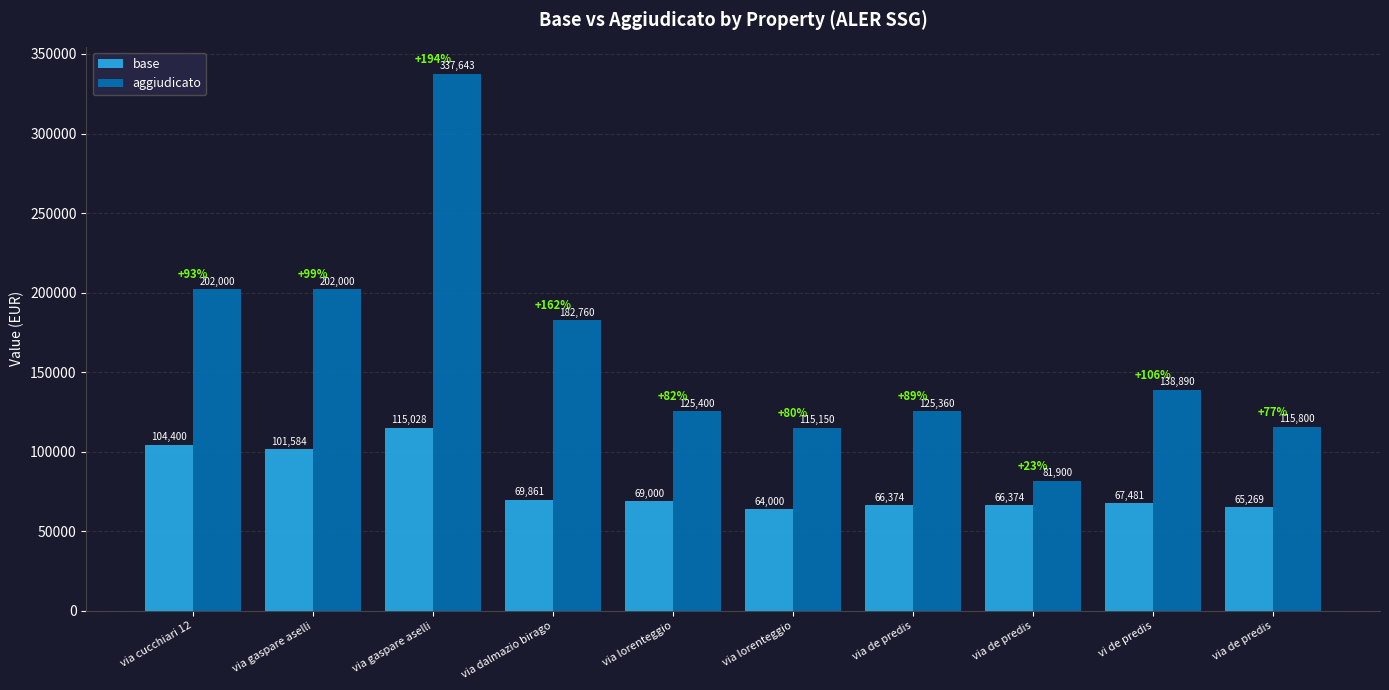

What is the sum of all base values?

789371